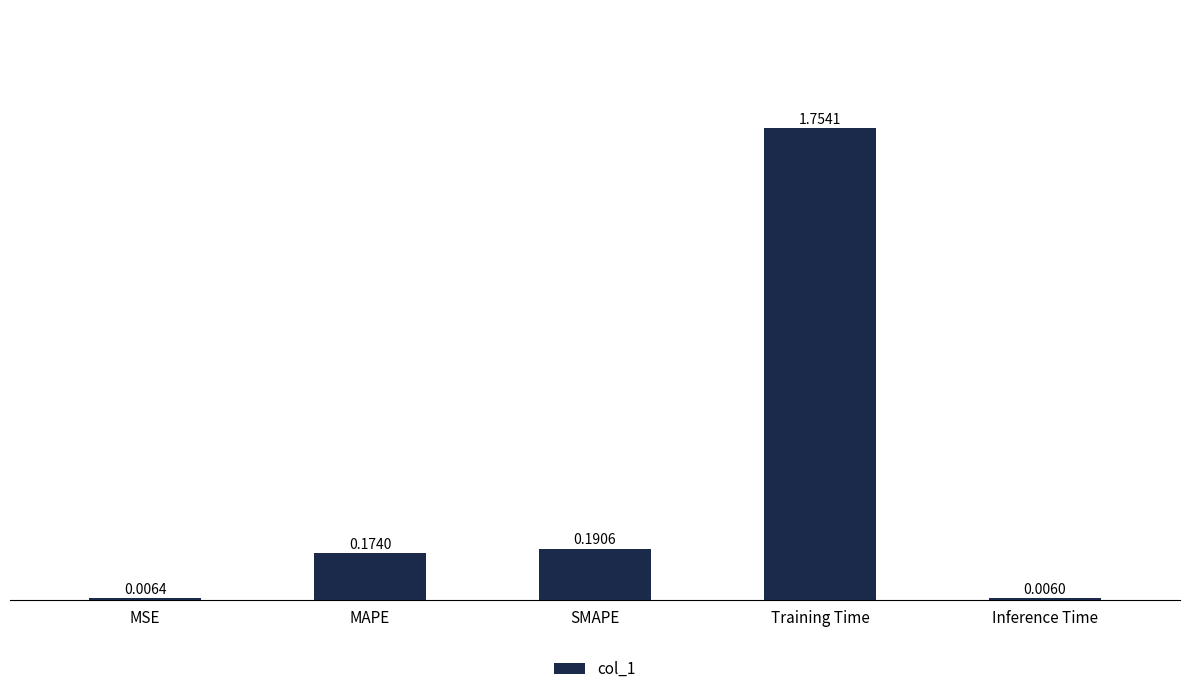

What is the change in value from MAPE to Training Time?

+1.6